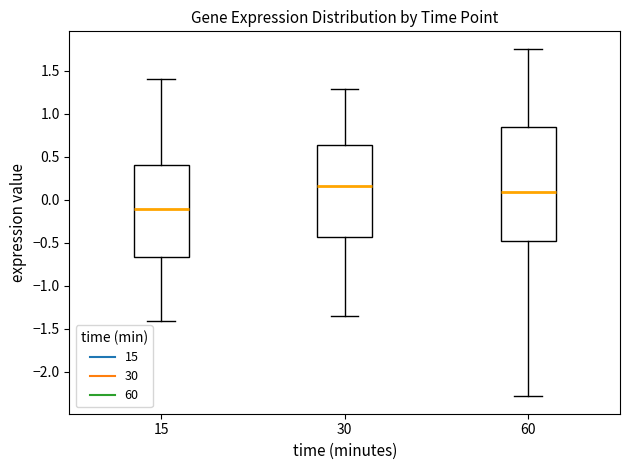

Reading left to right, transcribe this box plot: for each box, give where its median line is, the range the box spans, and where its two whiskers end, as read against the y-axis. The values are not printed on the chart, so give them approximately, as read against the axis.

15: median -0.10, box -0.65 to 0.40, whiskers -1.40 to 1.40
30: median 0.15, box -0.45 to 0.65, whiskers -1.35 to 1.30
60: median 0.10, box -0.50 to 0.85, whiskers -2.30 to 1.75